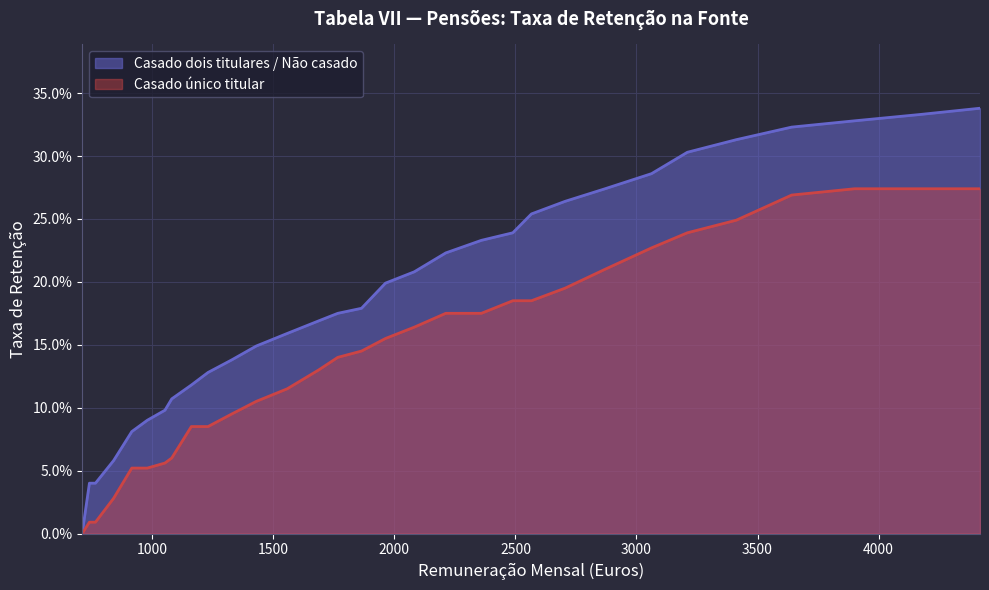

What are all the series names shown in the legend?

Casado dois titulares / Não casado, Casado único titular